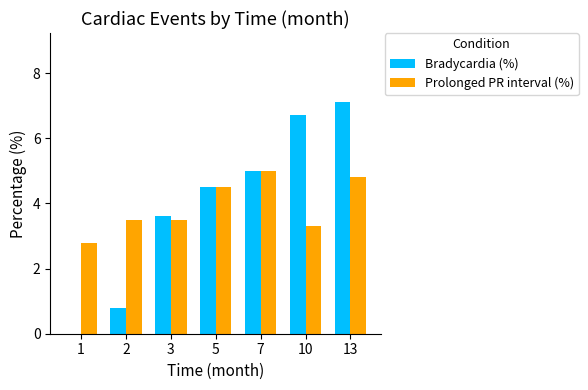

At which category does the chart reach its peak across all series?

13